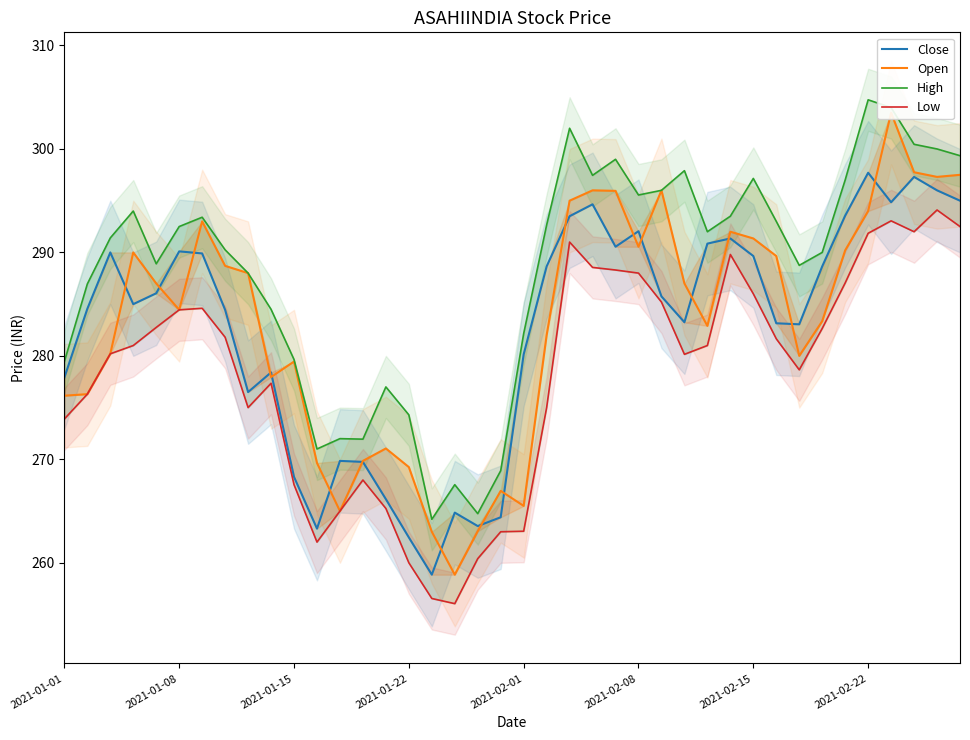

At how many categories does at least one series exceed 275?

32